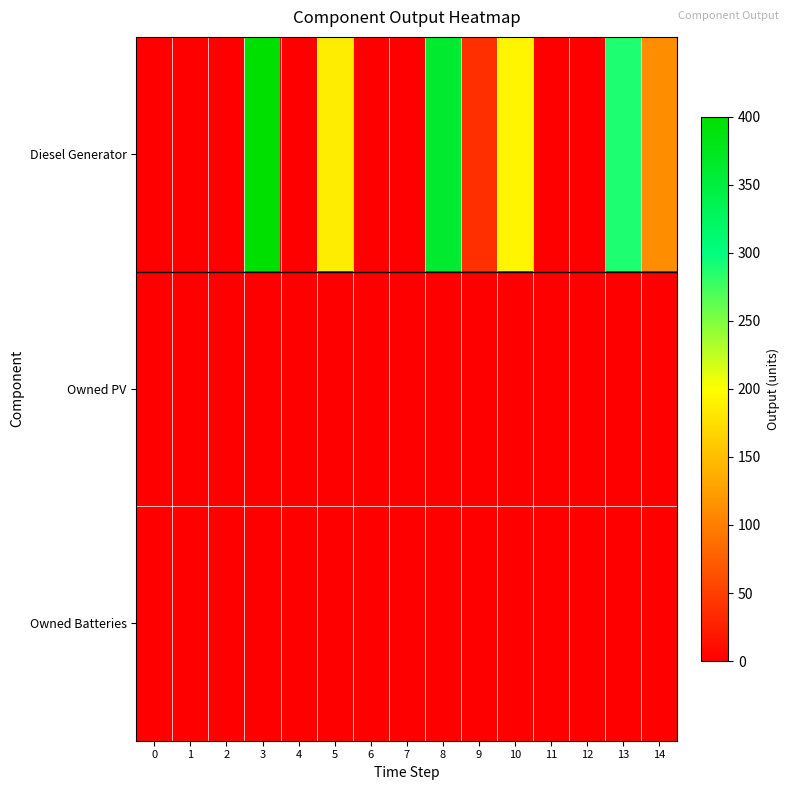

Between 8 and 14, which is larger?

8